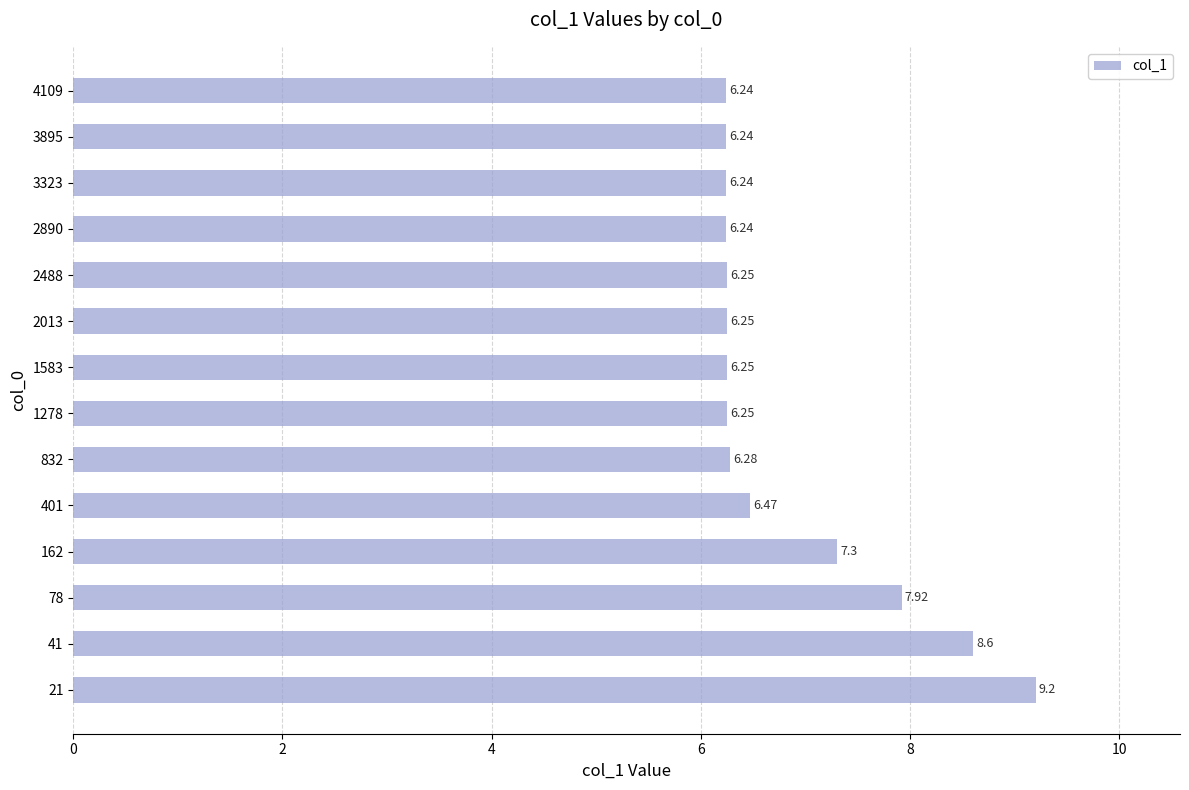

Which has a higher value, 1583 or 3323?

1583